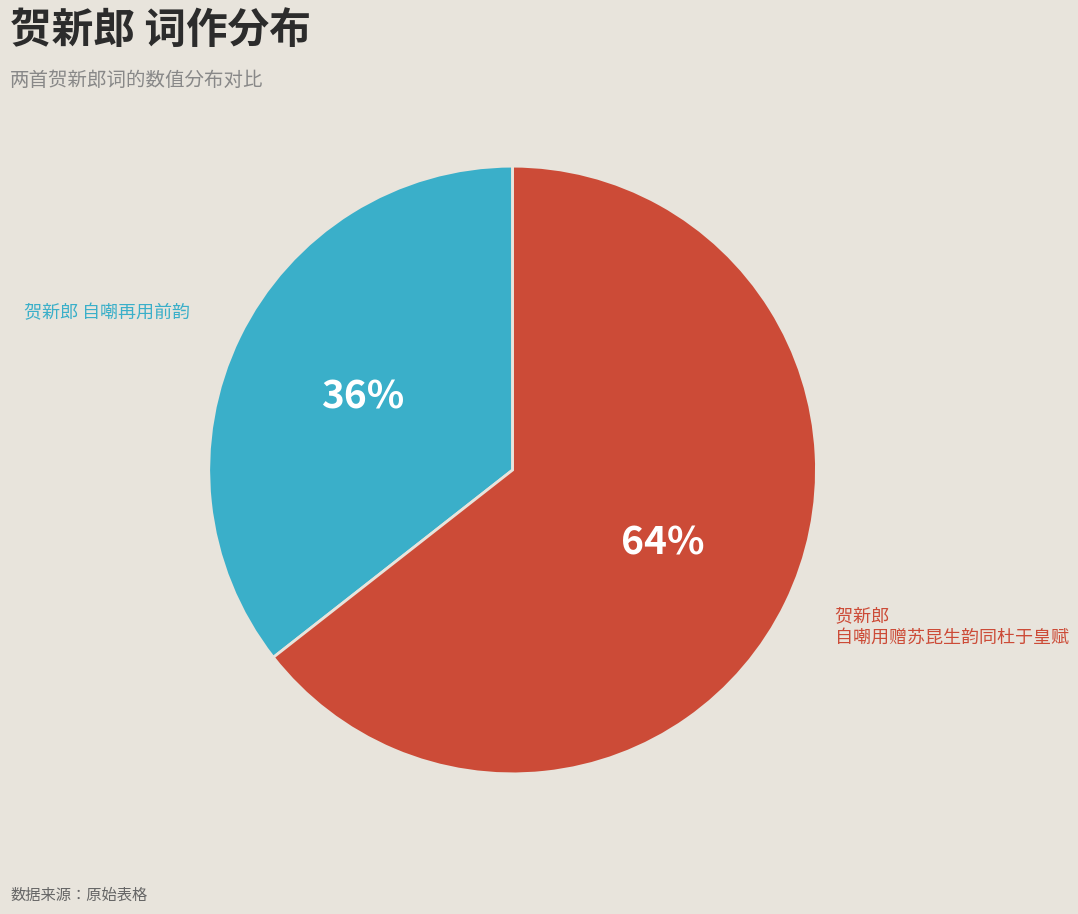

What is the largest slice in the pie chart?

贺新郎 自嘲用赠苏昆生韵同杜于皇赋